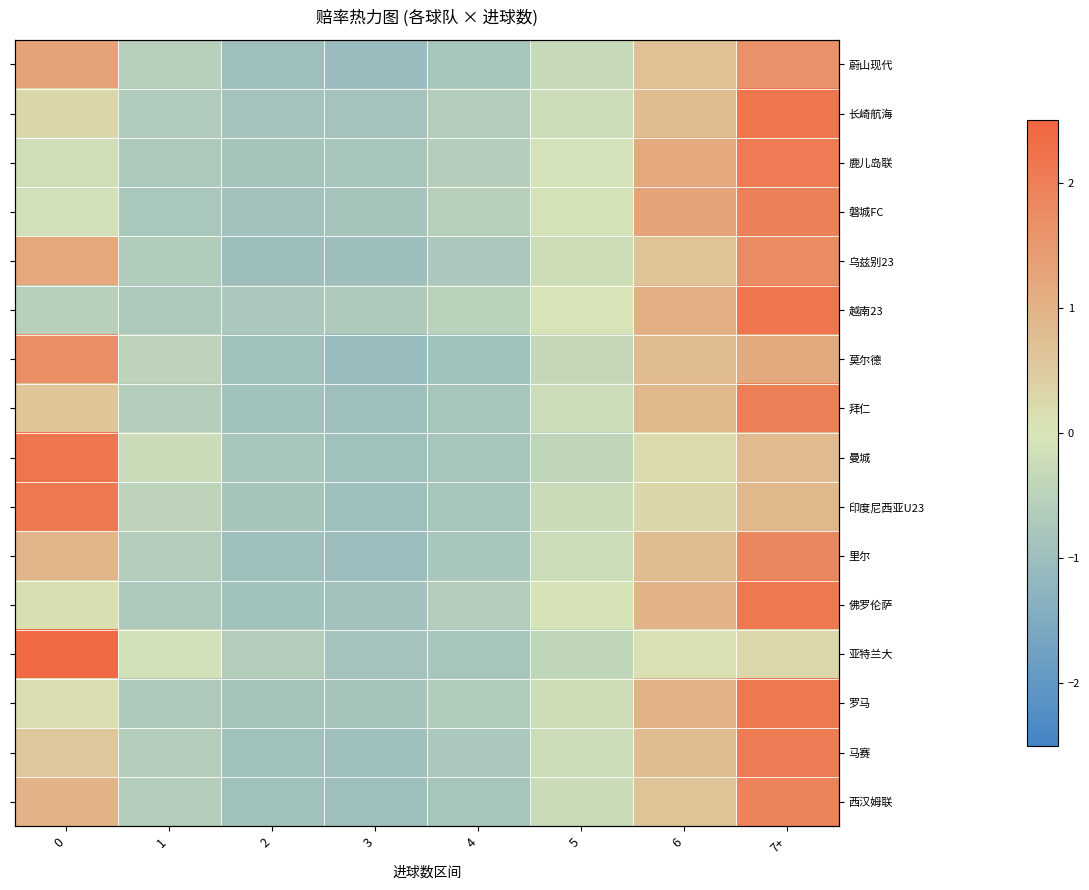

Count the number of data series in this chart.

16